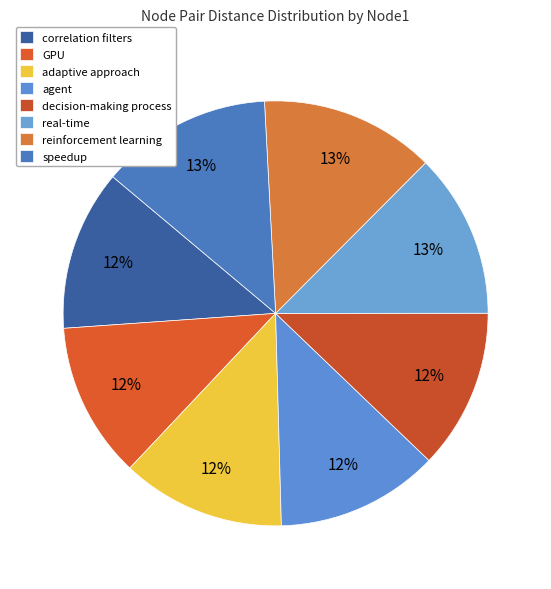

Is the sum of agent and correlation filters greater than half?

No